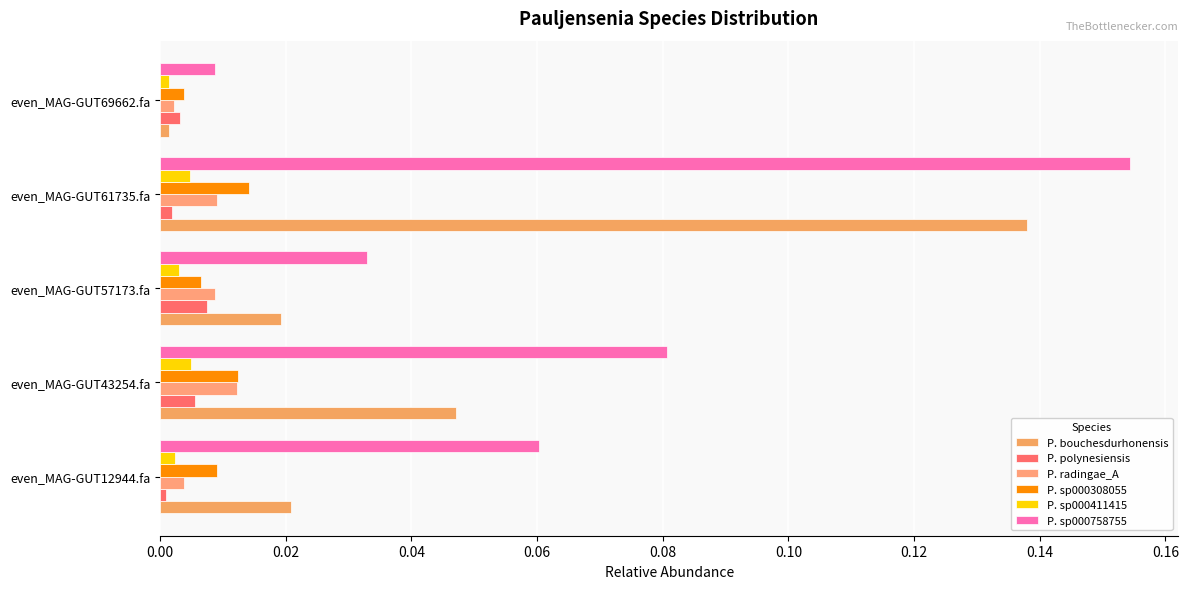

How many series are shown in this chart?

6